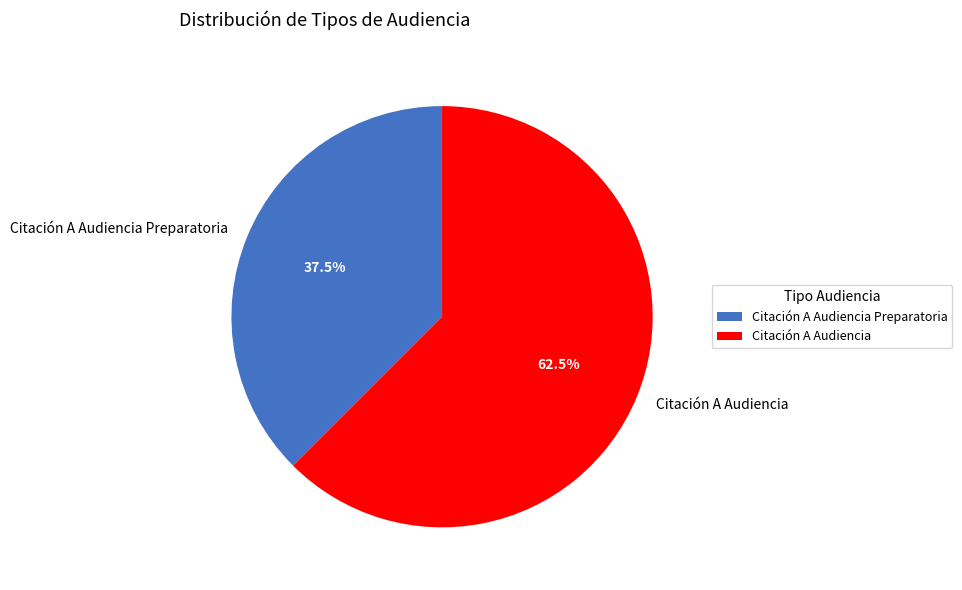

What is the largest slice in the pie chart?

Citación A Audiencia